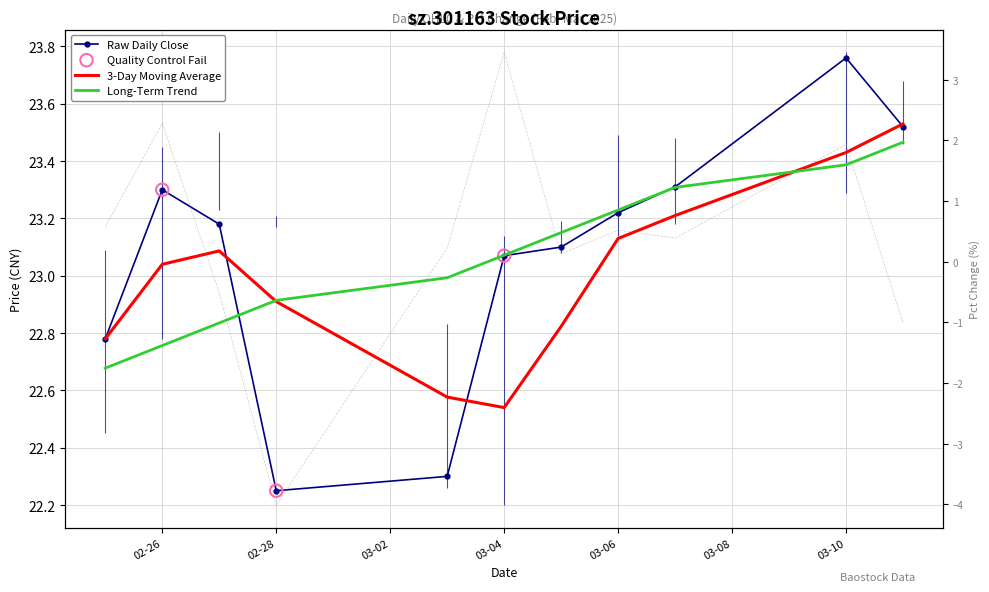

Which series reaches the maximum Y coordinate?

close